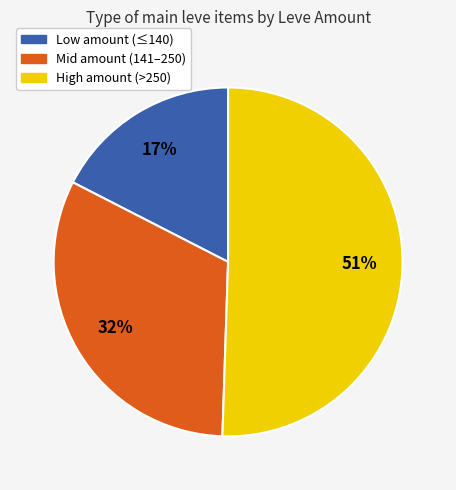

Is there any slice that represents more than half of the pie?

Yes